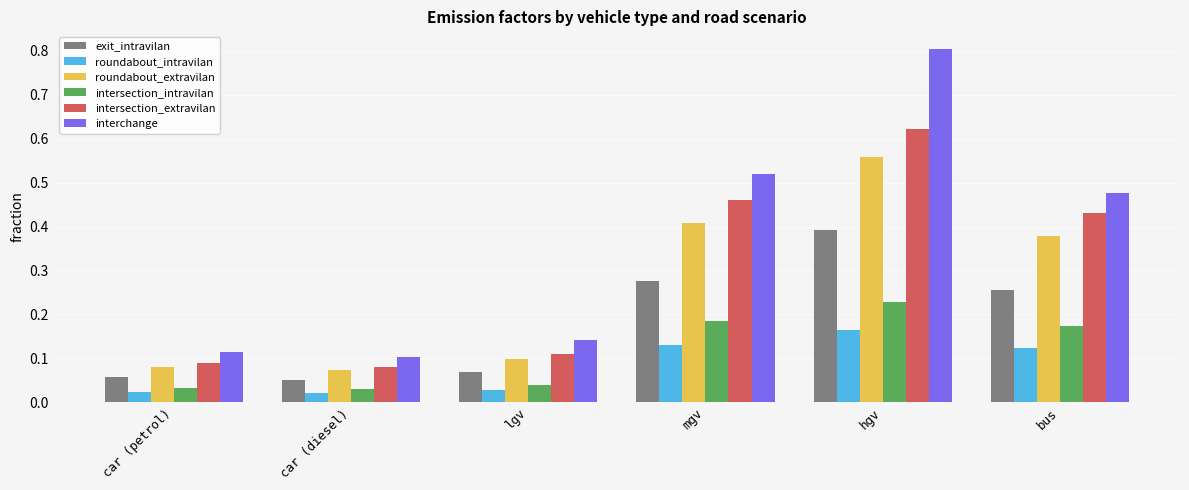

What is the label of the 5th bar from the right?

car (diesel)